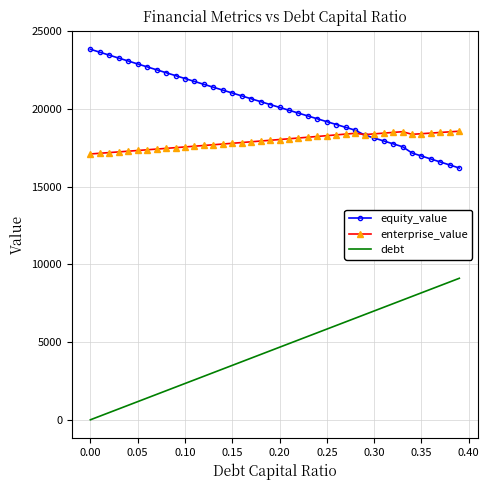

What is the greatest value displayed?

23843.3